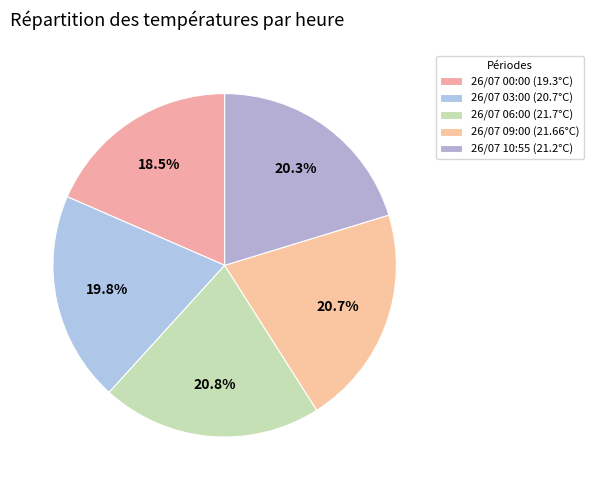

Approximately how many times larger is the value at 26/07 00:00 compared to 26/07 10:55?

0.9